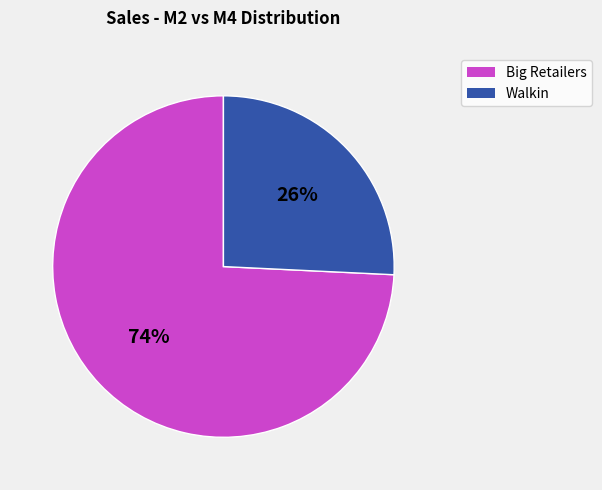

To the nearest percent, what is the difference between the largest and smallest slice percentages?

48%